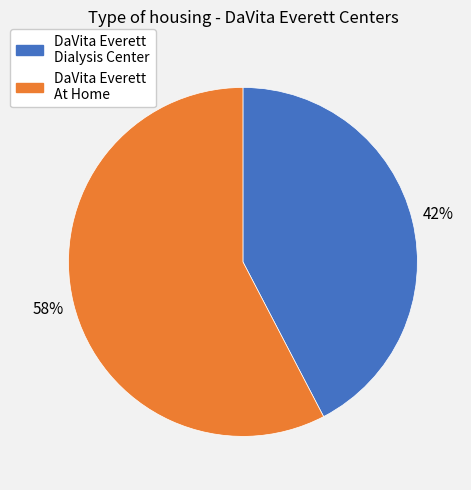

To the nearest percent, what is the average slice percentage?

50%